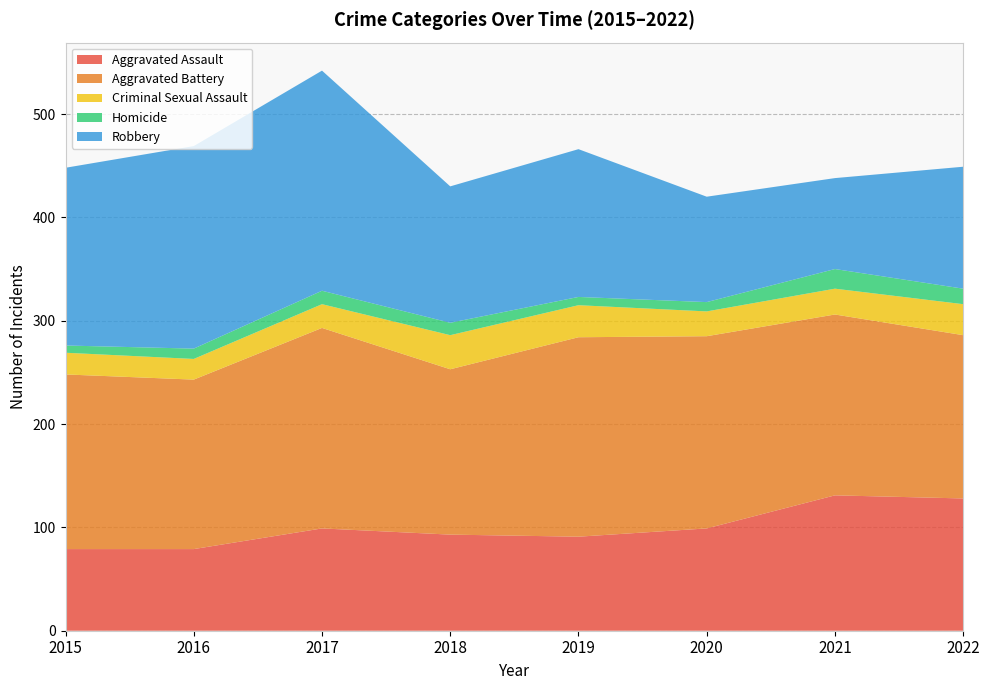

Reading right to left, extract all data points from this chart.

Aggravated Assault: 128	131	99	91	93	99	79	79
Aggravated Battery: 158	175	186	193	160	194	164	169
Criminal Sexual Assault: 30	25	24	31	33	23	20	21
Homicide: 15	19	9	8	12	13	10	7
Robbery: 118	88	102	143	132	213	196	172